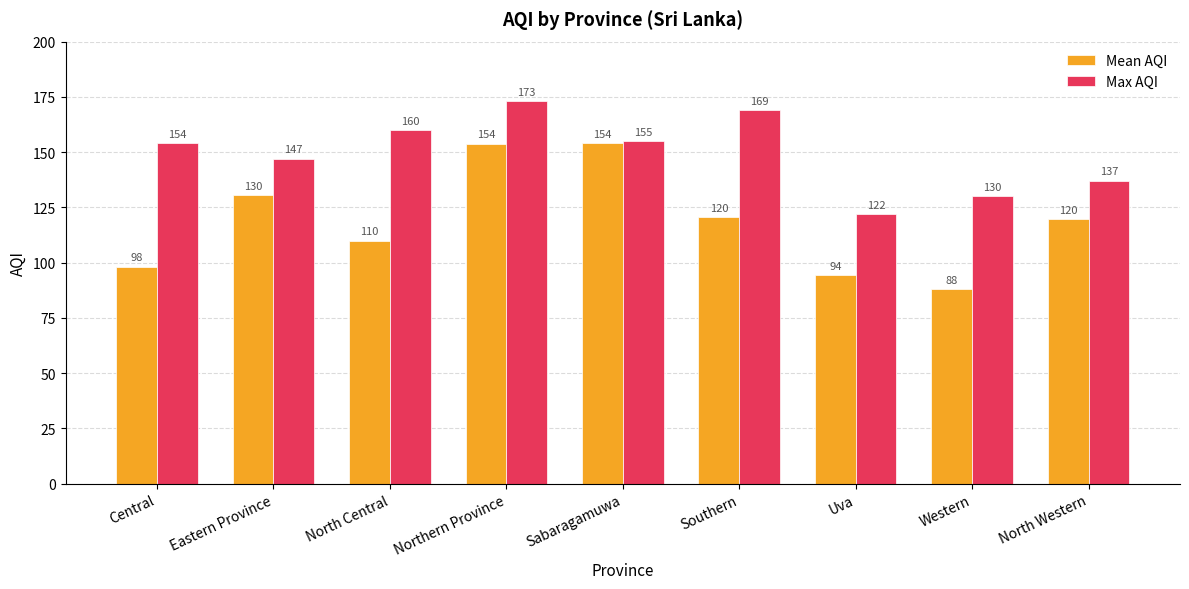

Between Central and North Western, which series saw the biggest shift?

Mean AQI